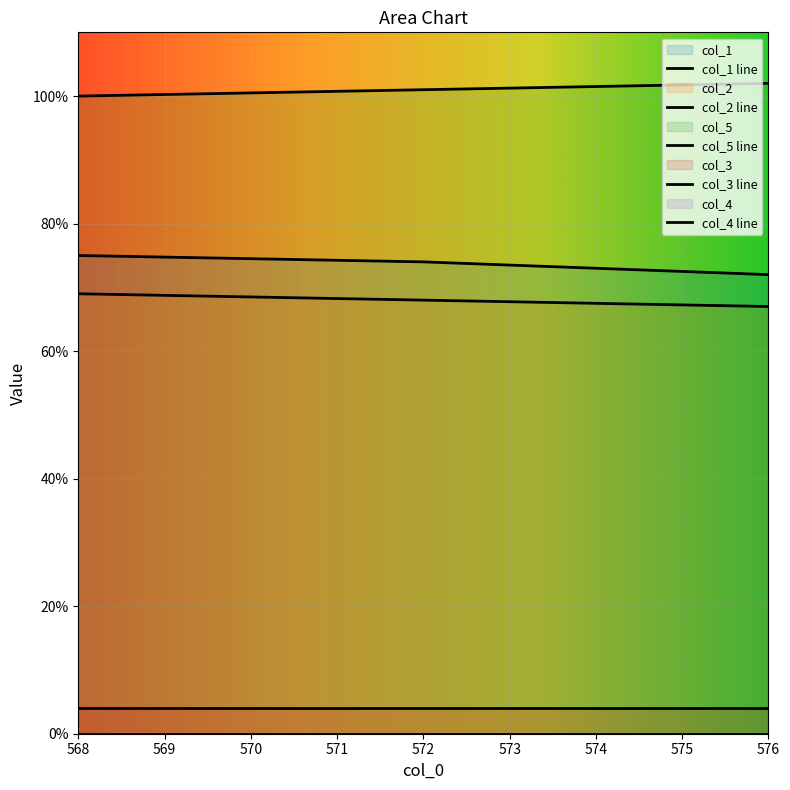

How many categories are shown in the chart?

3